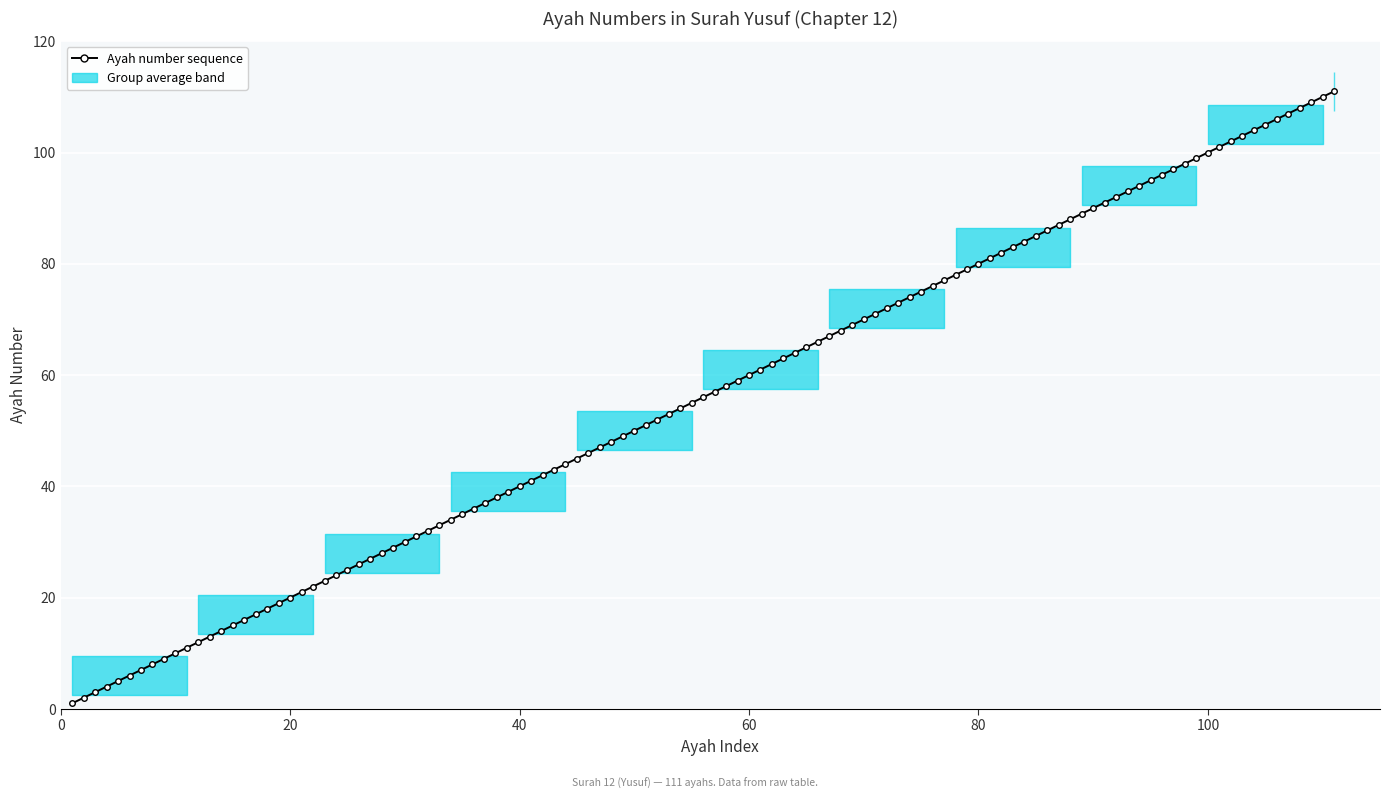

What is the value of the Ayah count per group point at the 2nd from the left?

10